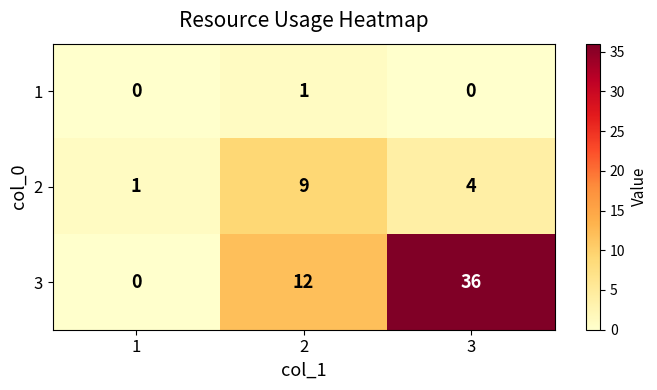

How many data points does each series have?

3